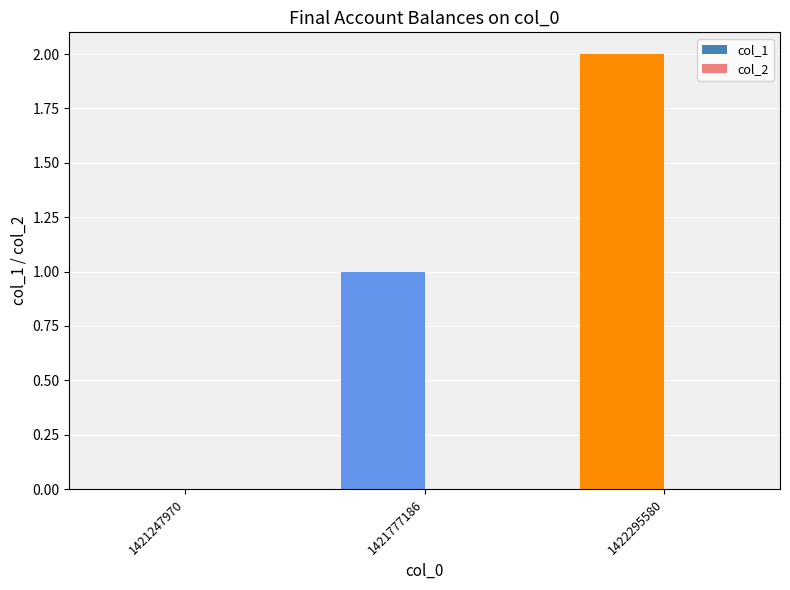

What is the sum of the values at 1421777186 and 1422295580?

3